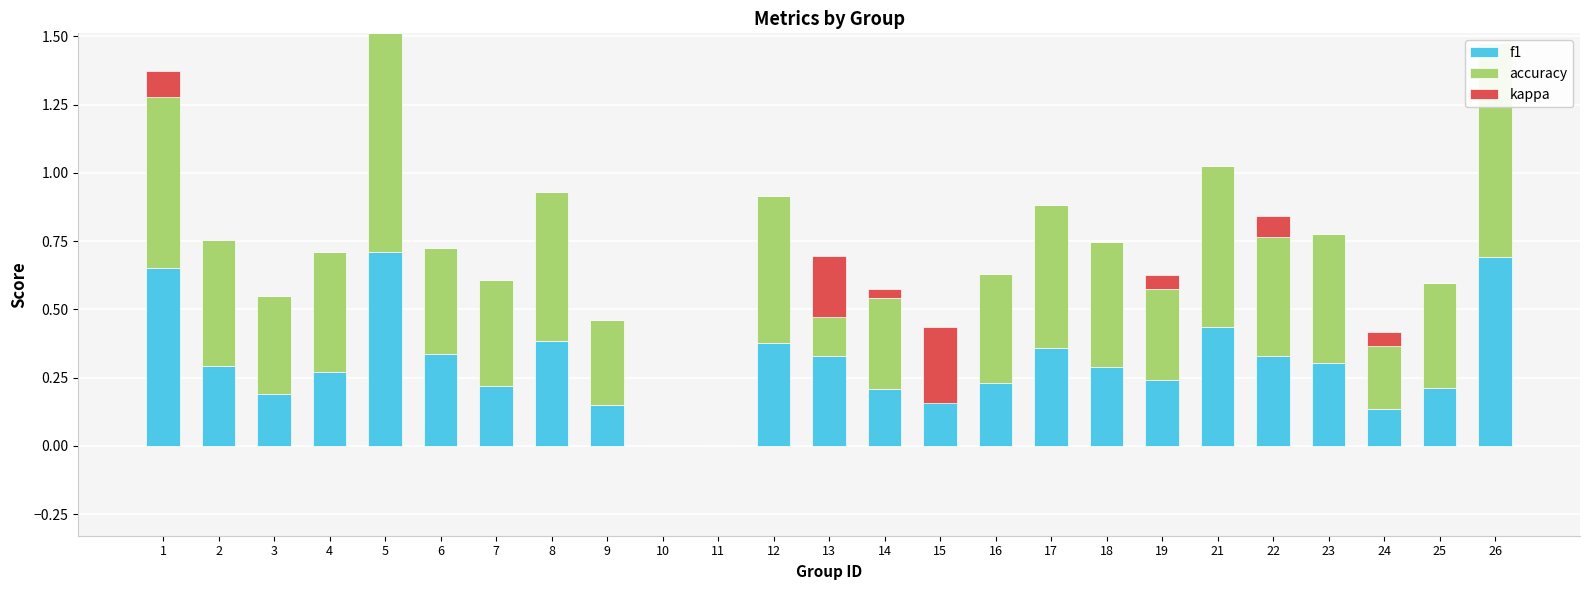

The value of f1 at 8 is 0.2. True or false?

False